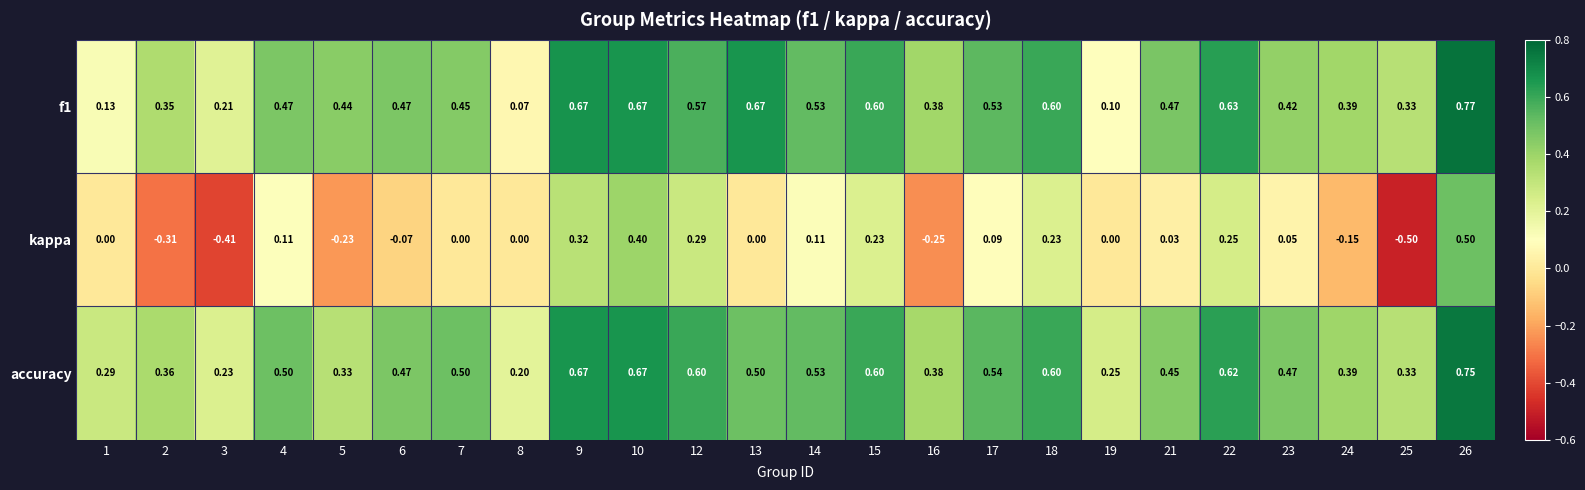

How many categories are shown in the chart?

24